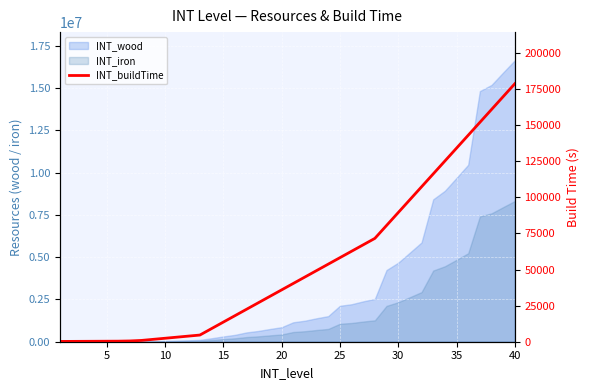

How many lines are shown in the chart?

1